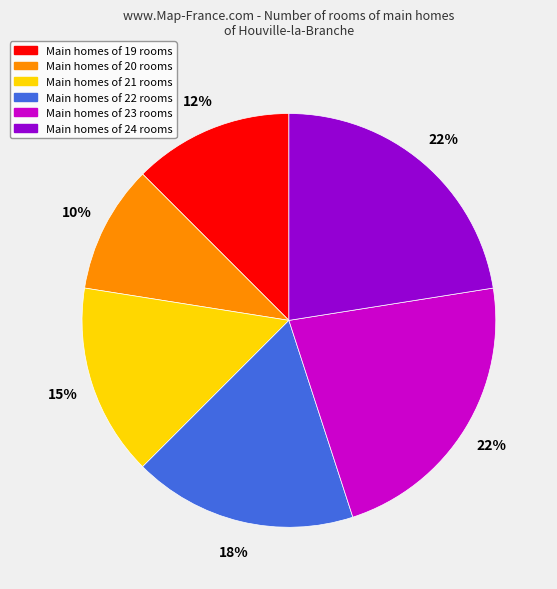

Is there a majority slice in this chart?

No